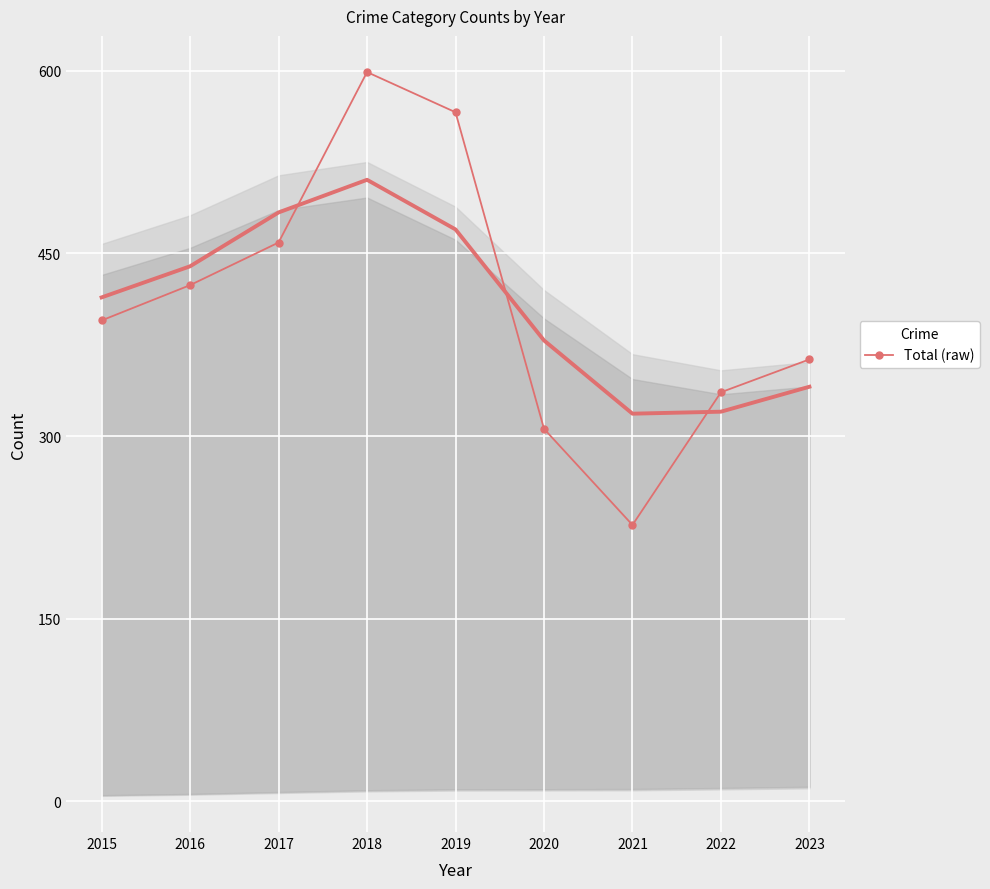

Where does the data first go above 395?

2016